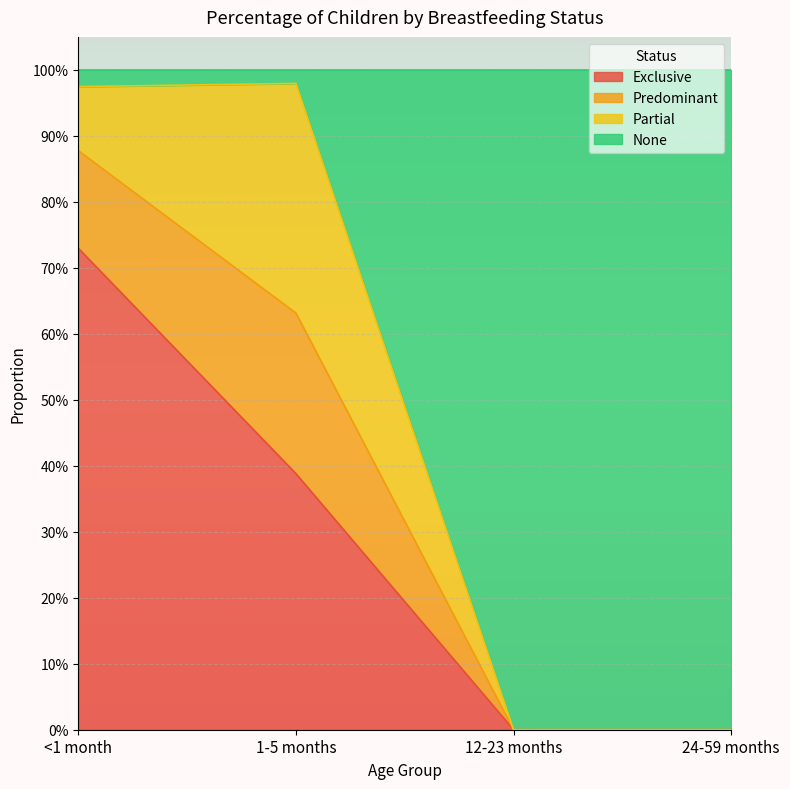

What are all the series names shown in the legend?

Exclusive, Predominant, Partial, None